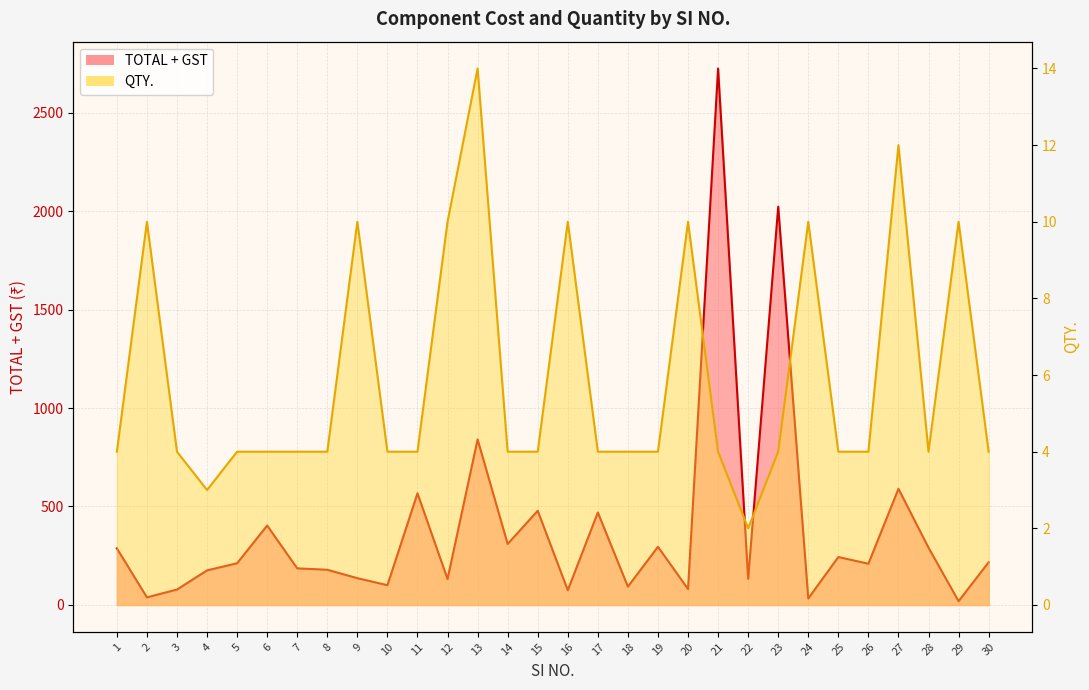

In QTY., how many points are lower than both neighbors (excluding endpoints)?

3